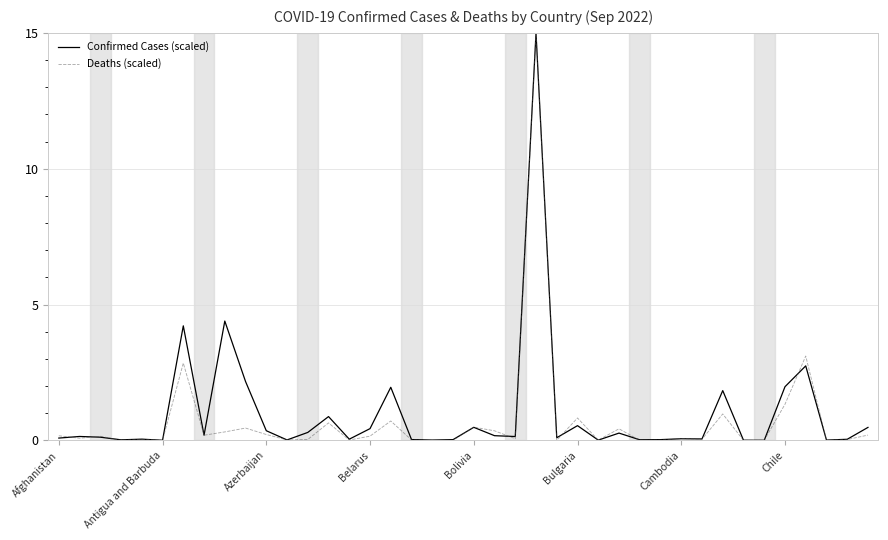

Which series has the largest range (max minus min)?

Deaths (scaled)